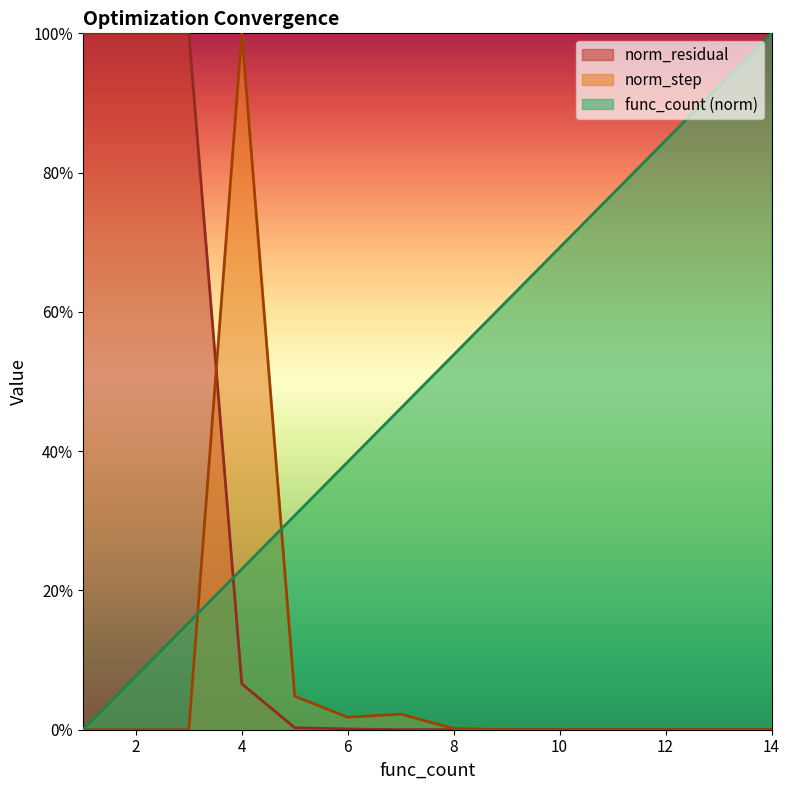

At 2, list the series in order from smallest to largest.

norm_step, func_count (norm), norm_residual